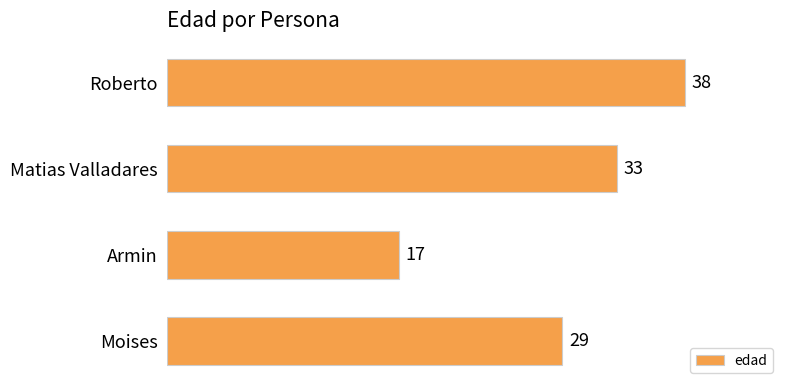

Where is the data nearest to the value 27?

Moises